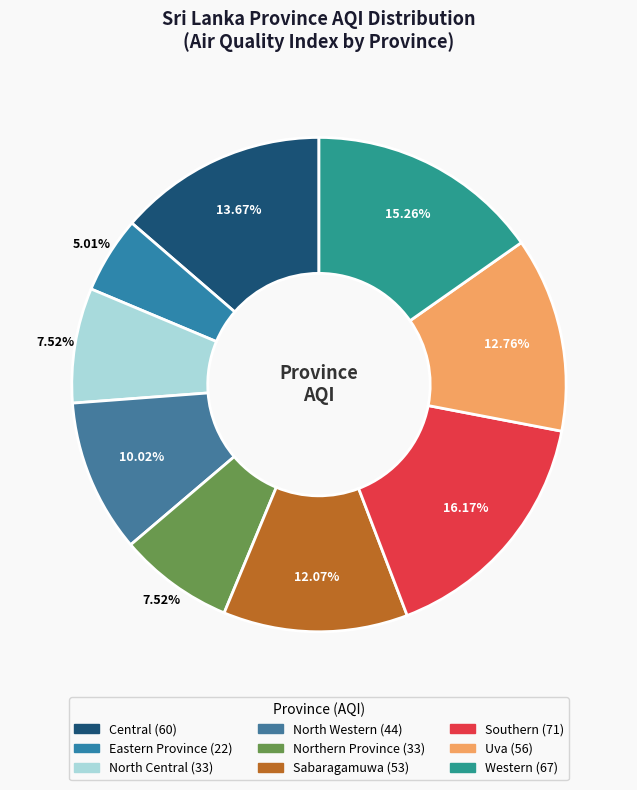

To the nearest percent, what is the difference between the largest and smallest slice percentages?

11%